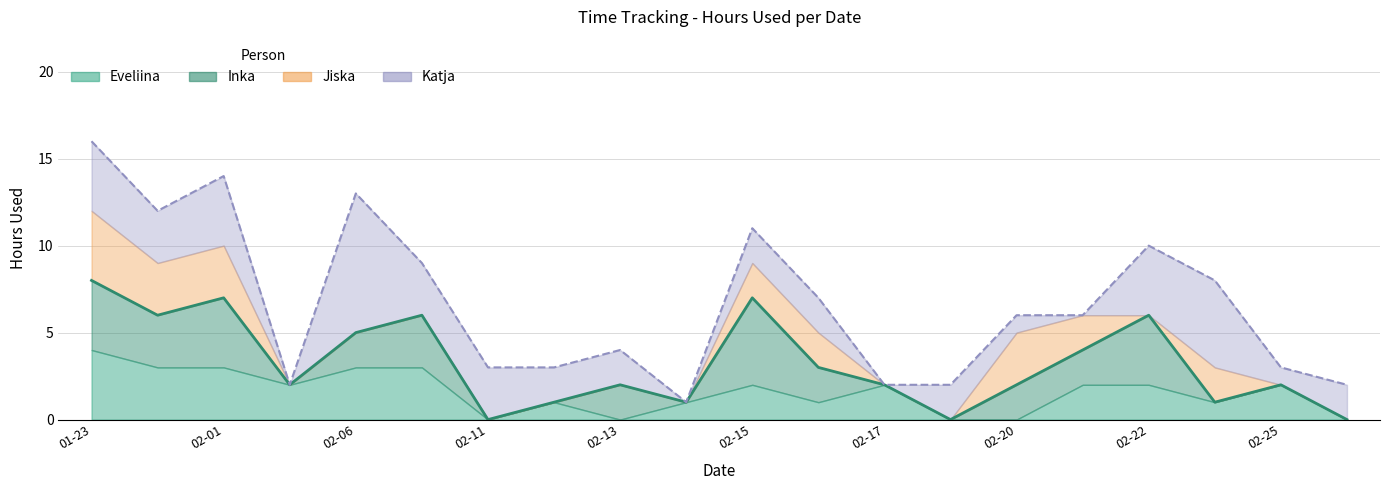

What position from the right is 2024-02-06?

16